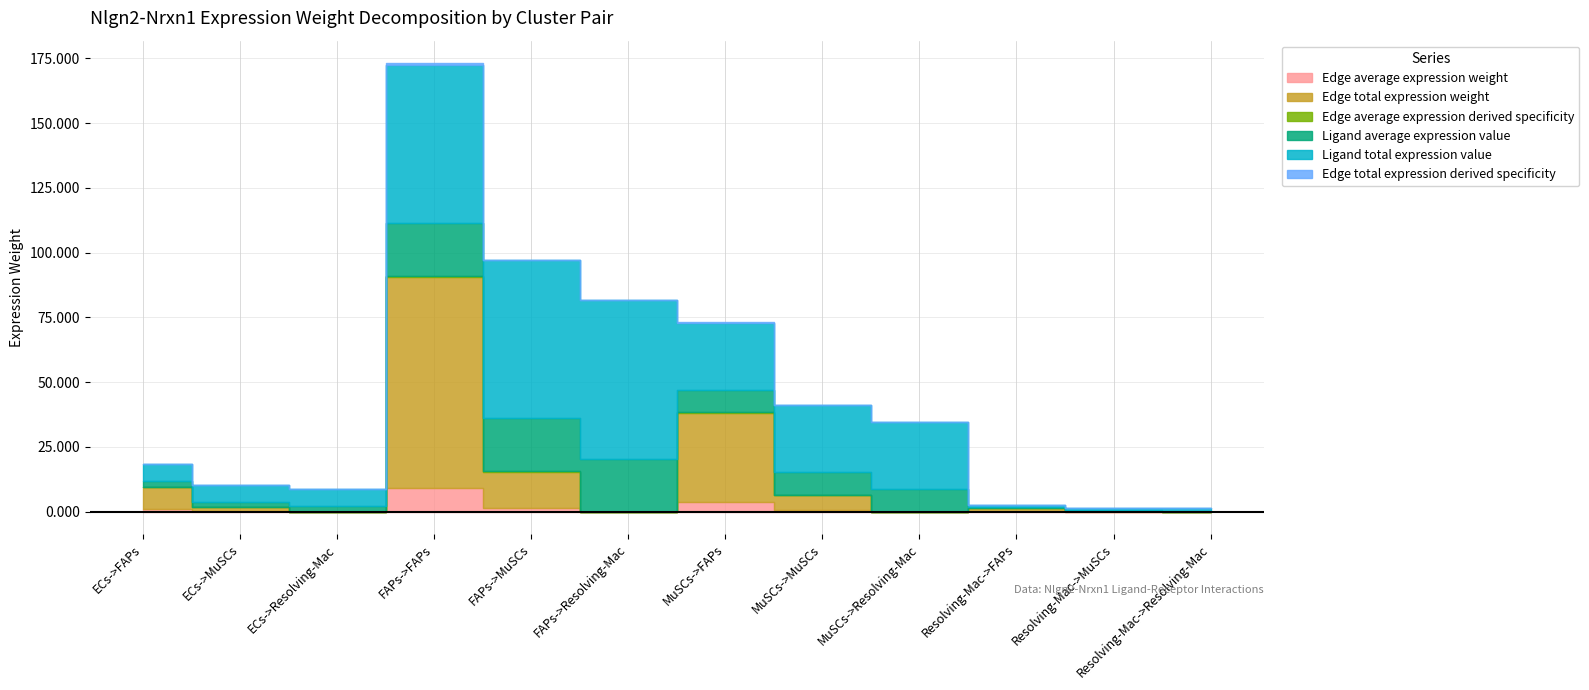

What is the difference between the maximum and minimum values in the Edge average expression derived specificity series?

0.6